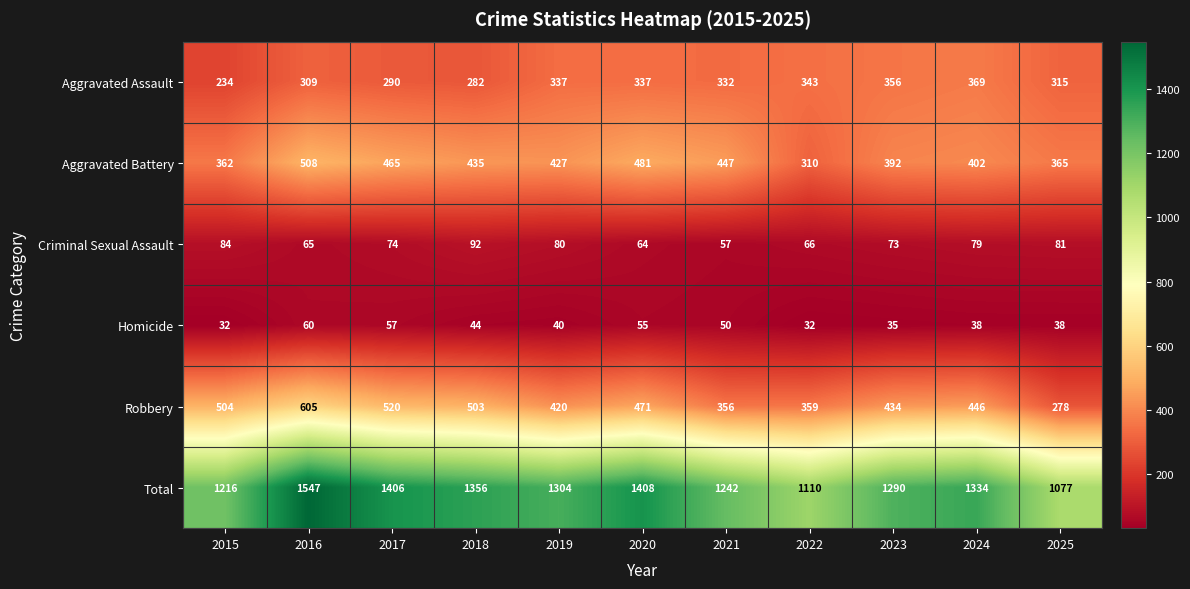

Rank the series by their maximum value, from highest to lowest.

Total, Robbery, Aggravated Battery, Aggravated Assault, Criminal Sexual Assault, Homicide